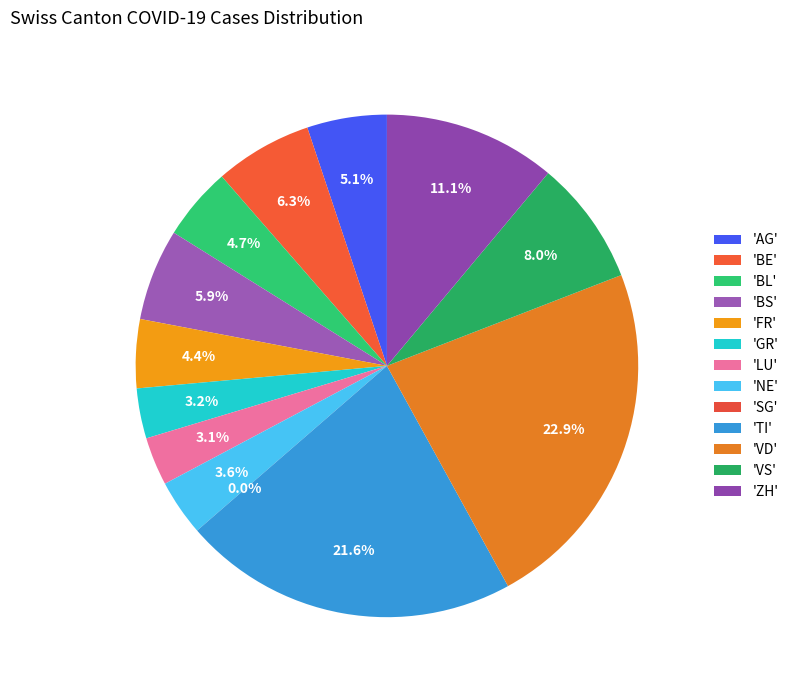

How many slices are in this pie chart?

7